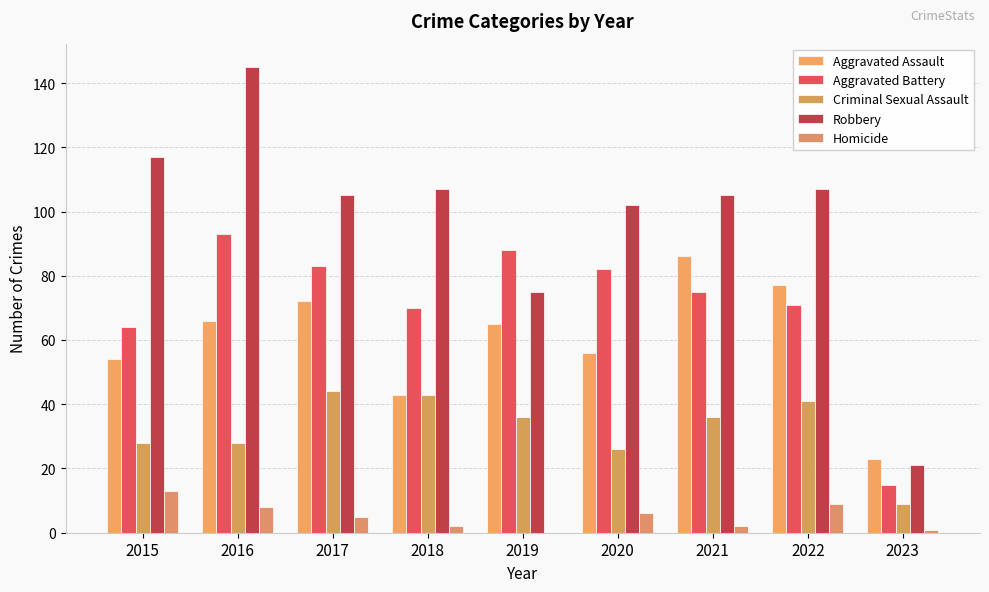

At which category is the sum across all series the highest?

2016